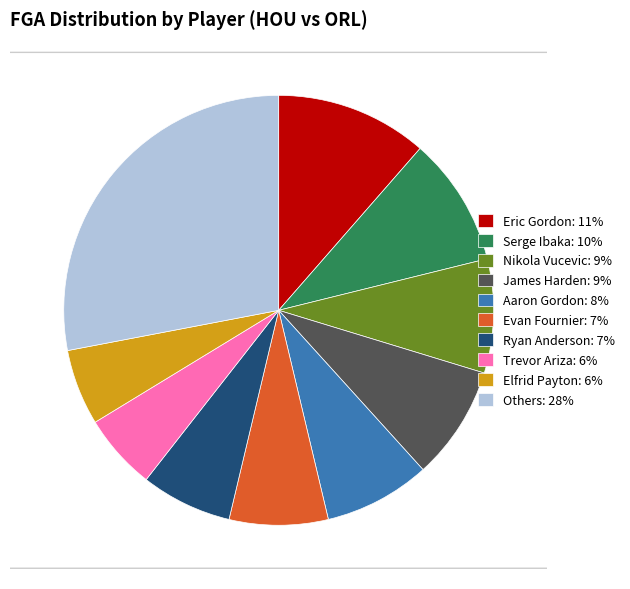

Is it true that Serge Ibaka is 21% of the pie?

False